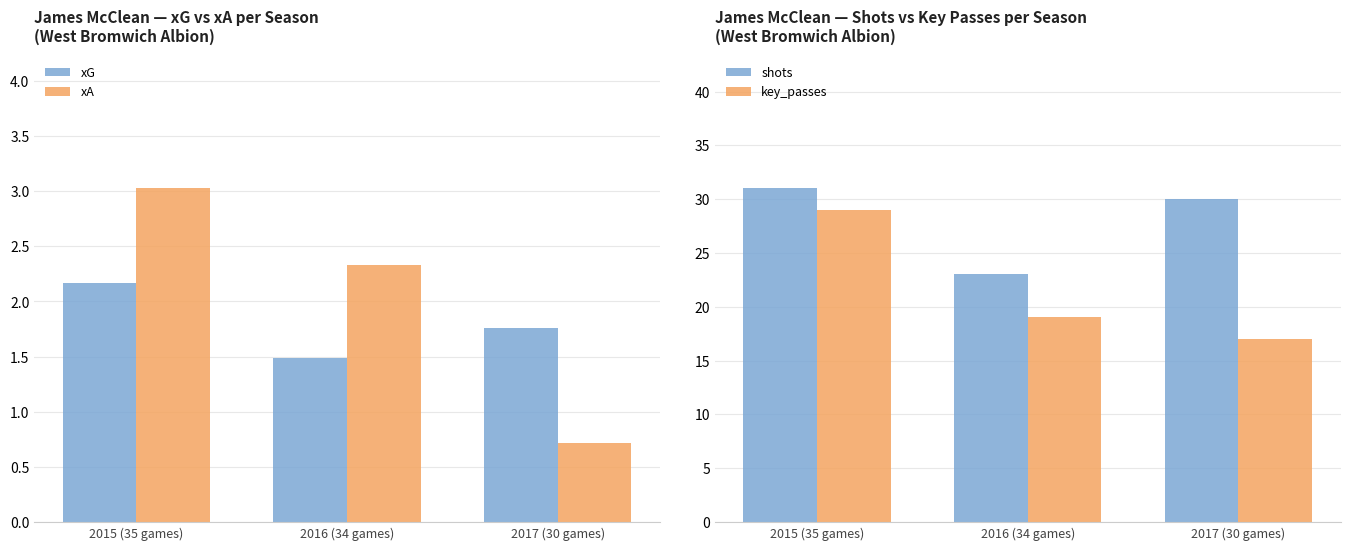

Rank the categories by xA value from lowest to highest.

2017 (30 games), 2016 (34 games), 2015 (35 games)